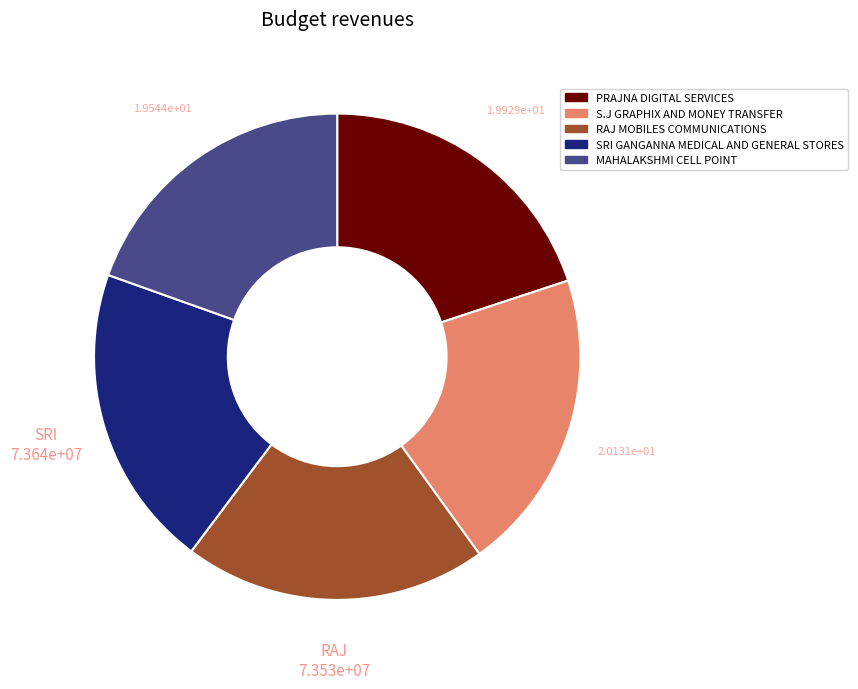

What is the ratio of the value at SRI GANGANNA MEDICAL AND GENERAL STORES to the value at RAJ MOBILES COMMUNICATIONS?

1.0